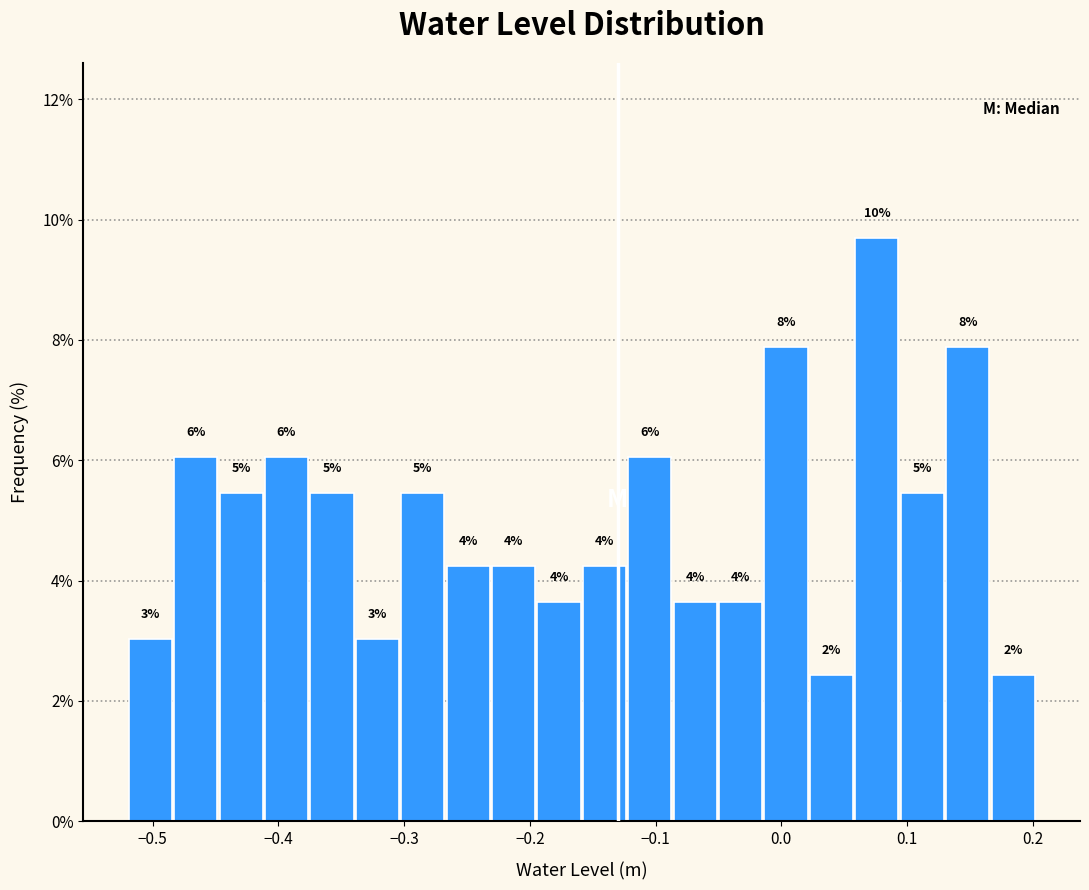

Read against the x-axis, roughly where is the centre of the tallest bar?

0.08